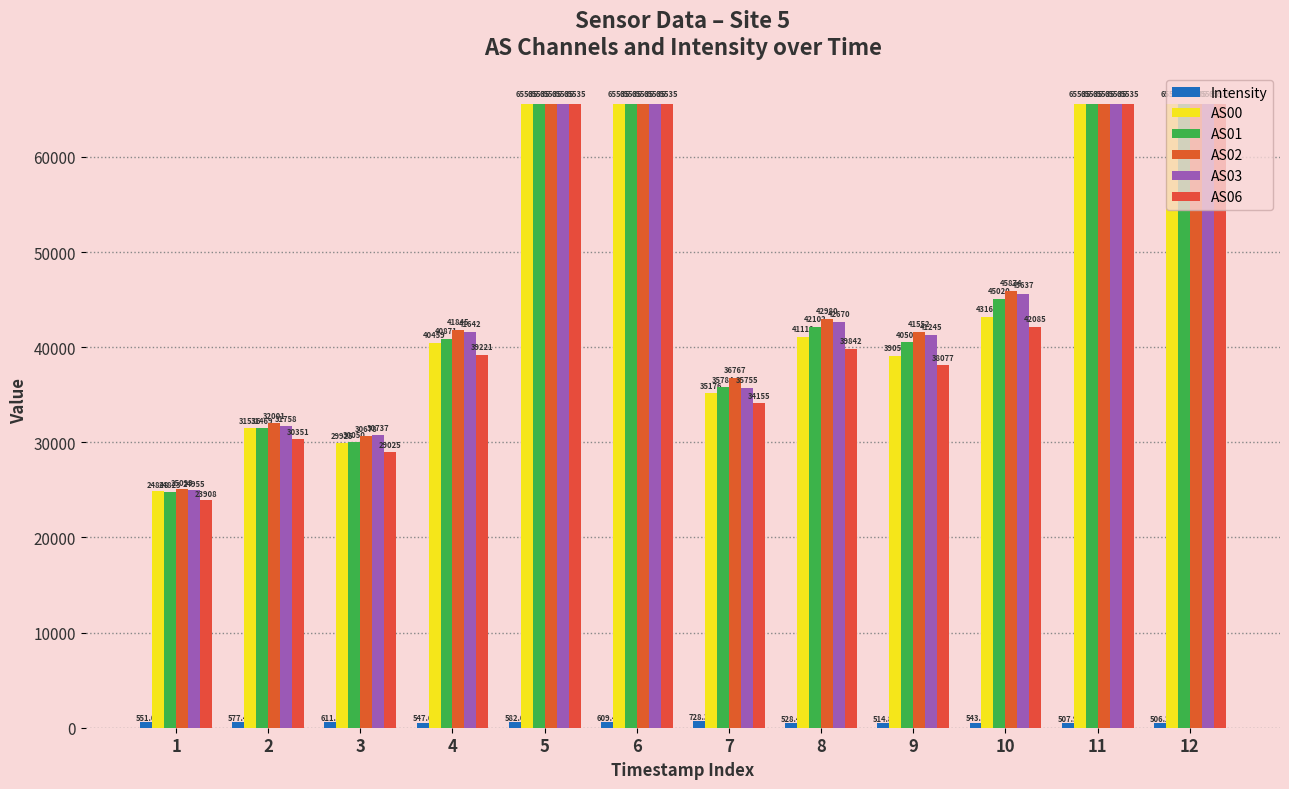

At which category is the sum across all series the highest?

6